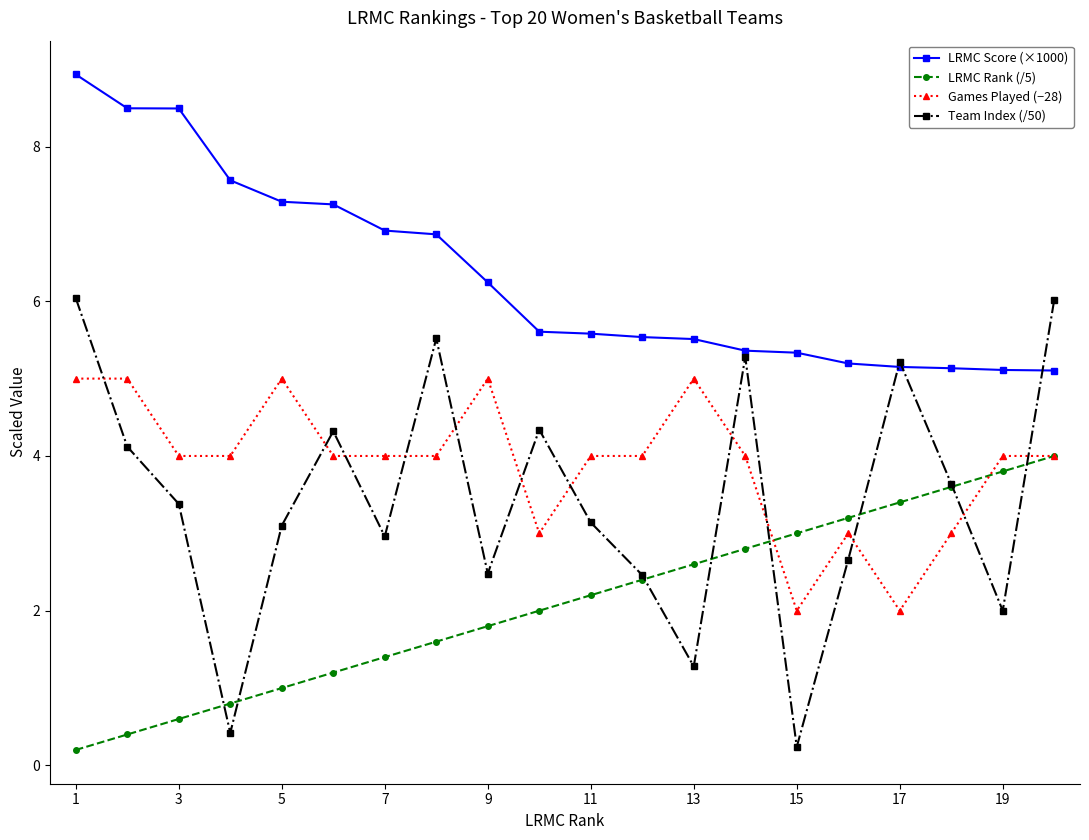

List the series in order of their peak value, highest first.

LRMC Score (×1000), Team Index (/50), Games Played (−28), LRMC Rank (/5)